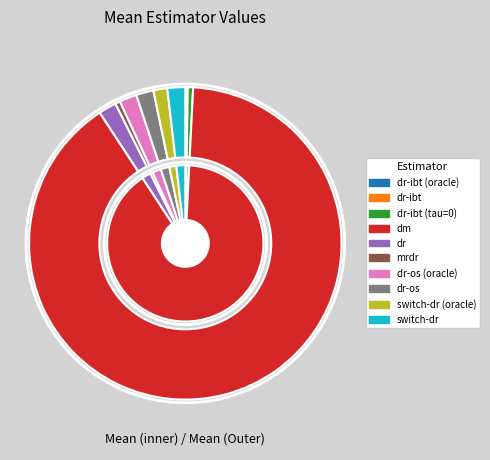

To the nearest percent, what percentage of the pie is switch-dr (oracle)?

1%